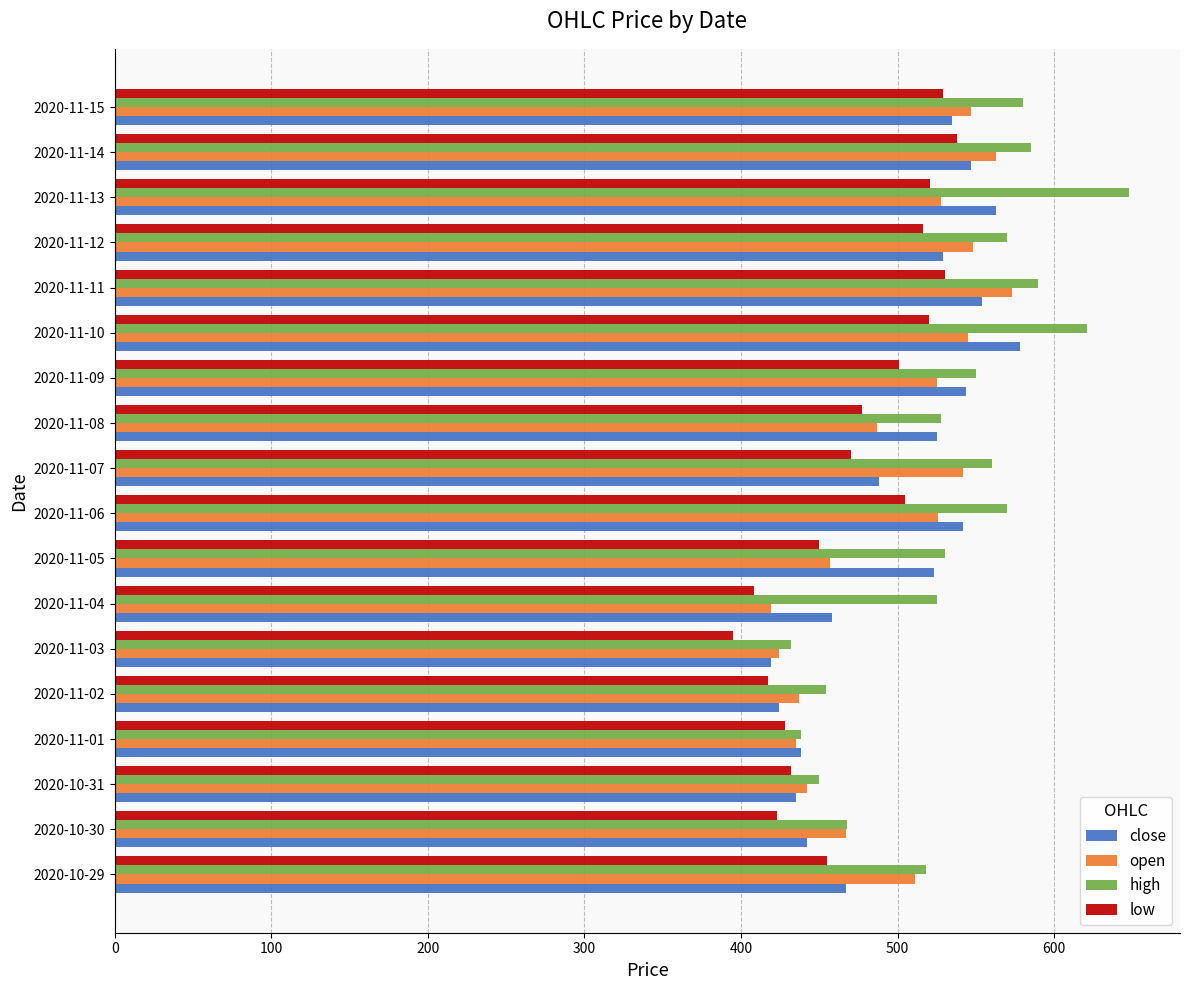

What is the difference between the low values at 2020-10-30 and 2020-11-08?

54